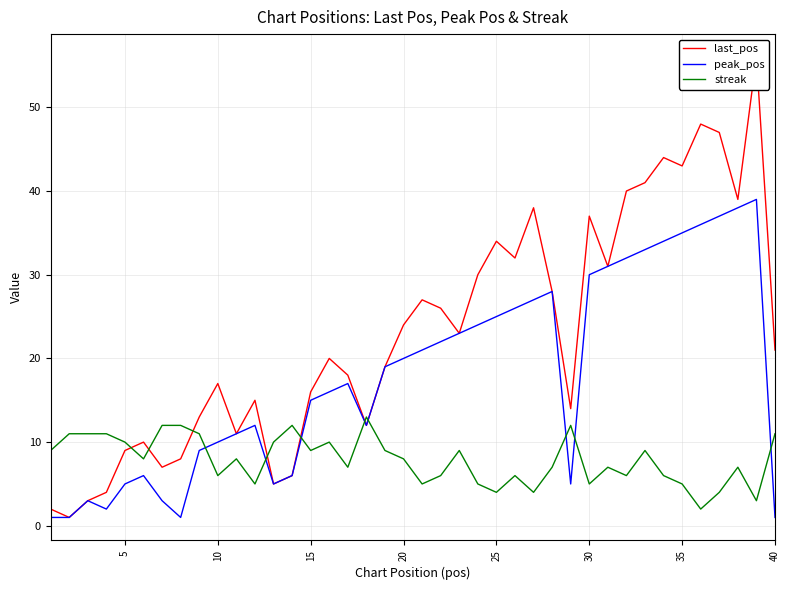

Which series ends up on top after the final intersection of streak and peak_pos?

streak